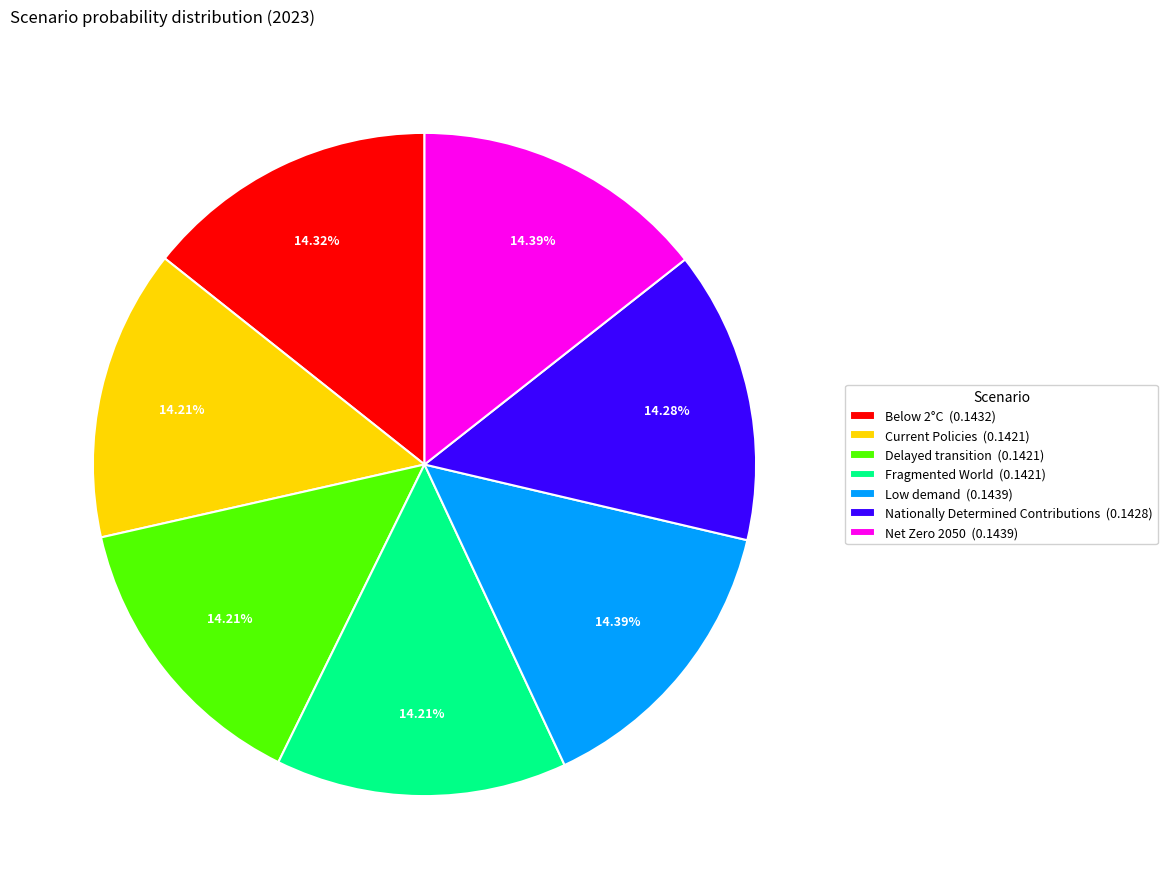

Do Nationally Determined Contributions and Low demand together represent more than half of the pie?

No